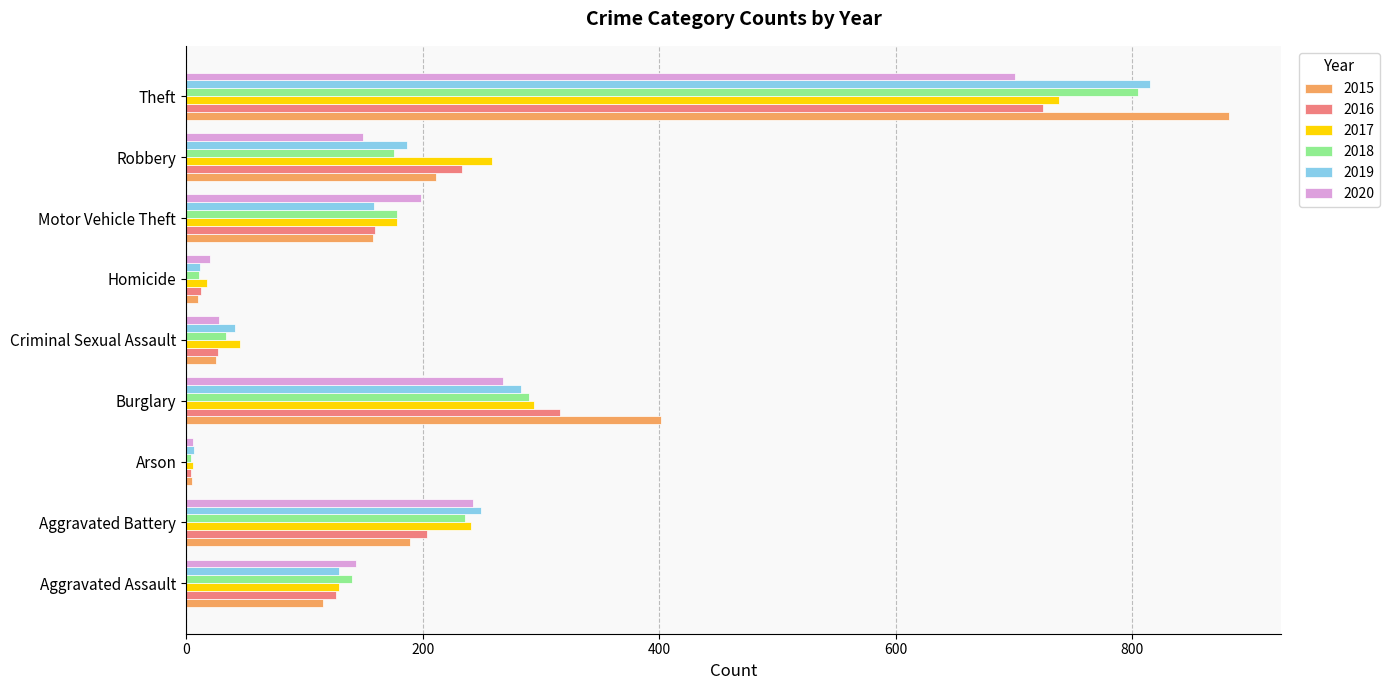

List the series in order of their peak value, lowest first.

2020, 2016, 2017, 2018, 2019, 2015